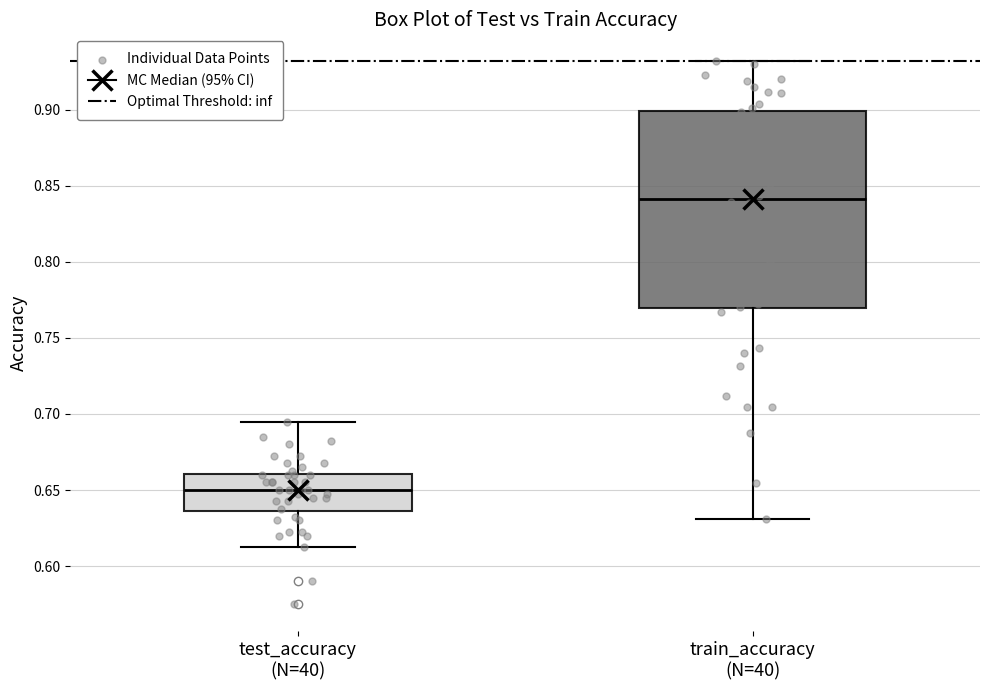

Which box is the tallest, from its lower edge to its upper edge?

train_accuracy (N=40)